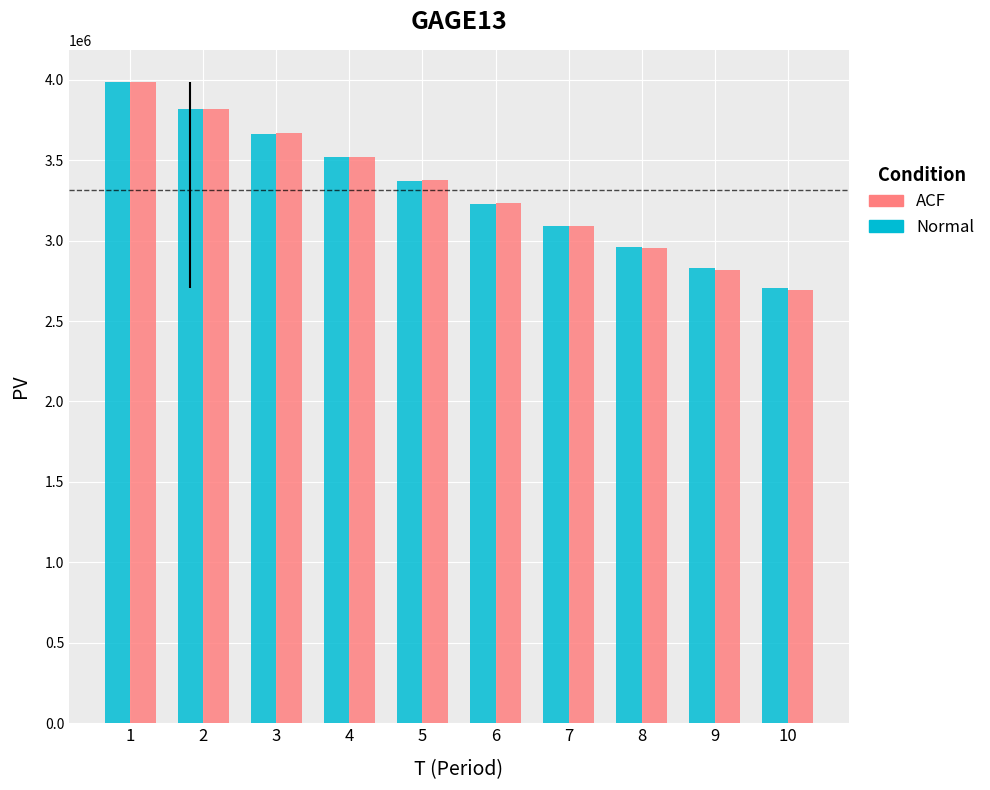

What is the total value across all series at 4?

7036622.4